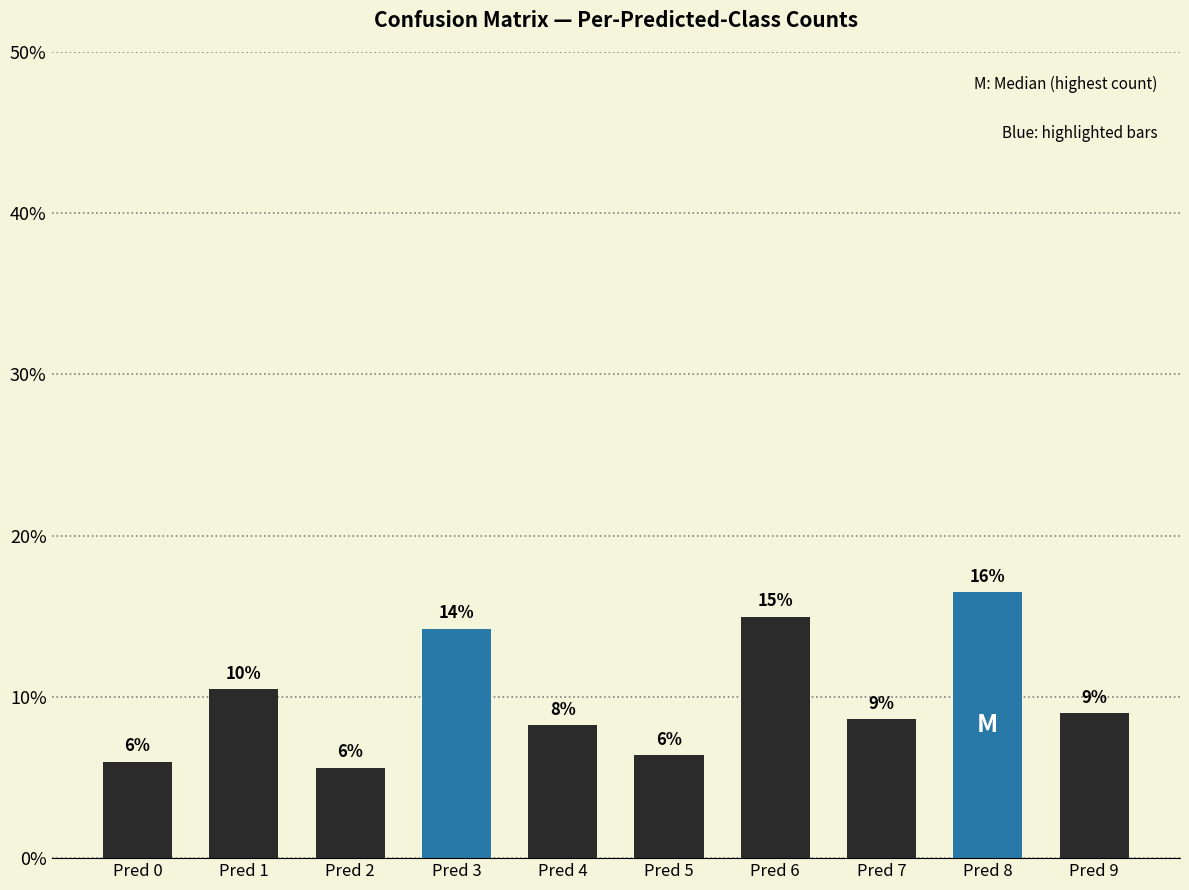

What is the difference between the values at Pred 2 and Pred 7?

3.0